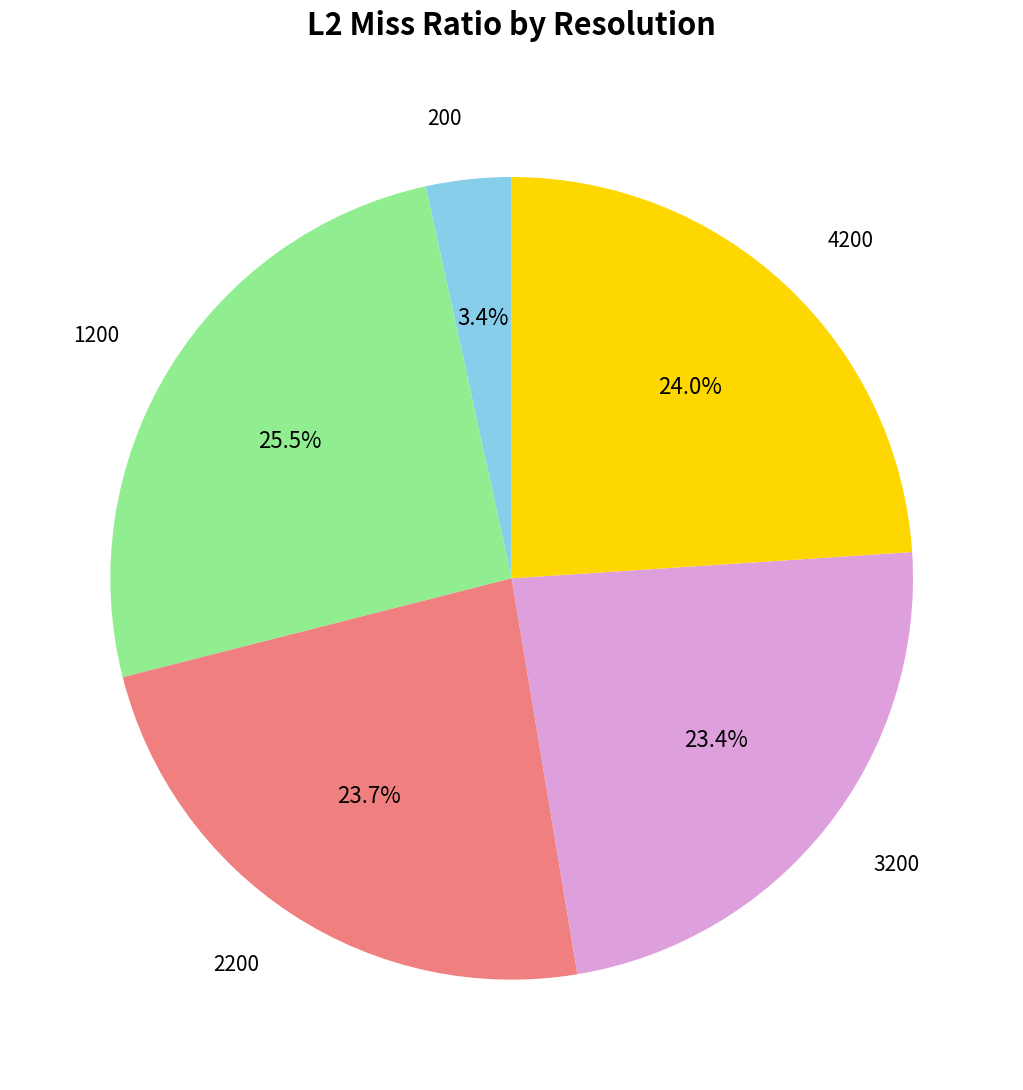

Does any single category account for the majority?

No